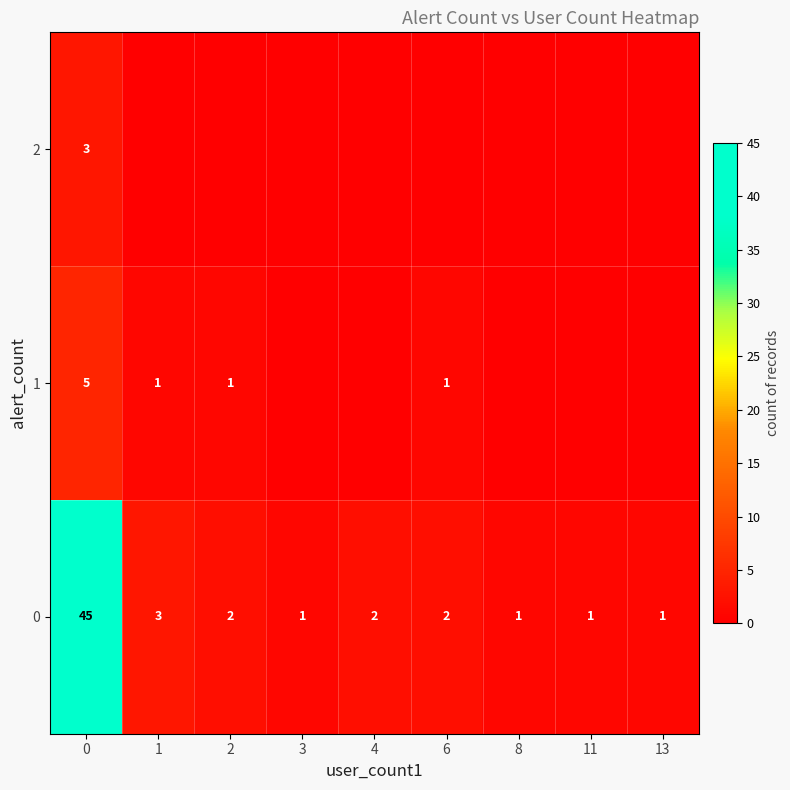

What is the difference between the maximum and second lowest values in the 0 series?

44